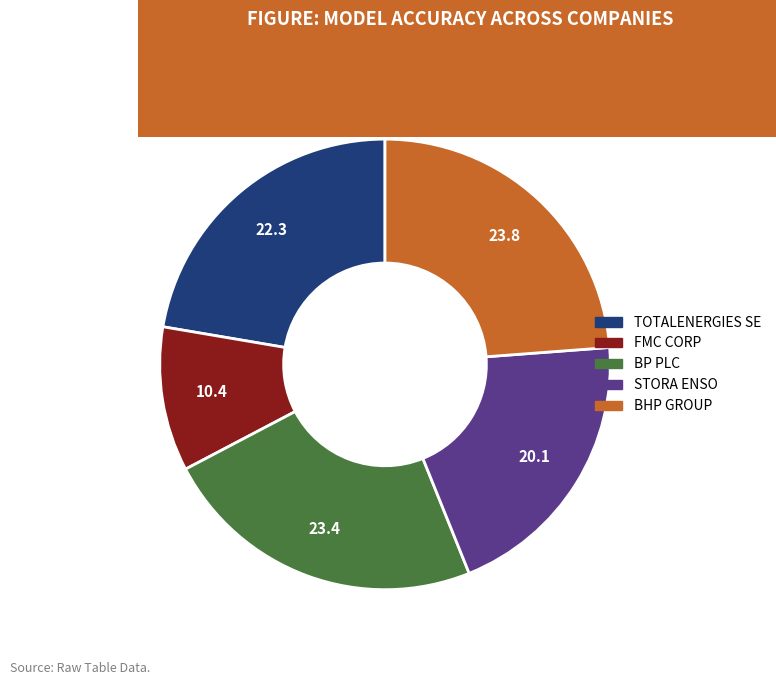

Combined, do FMC CORP and BP PLC account for over 50%?

No